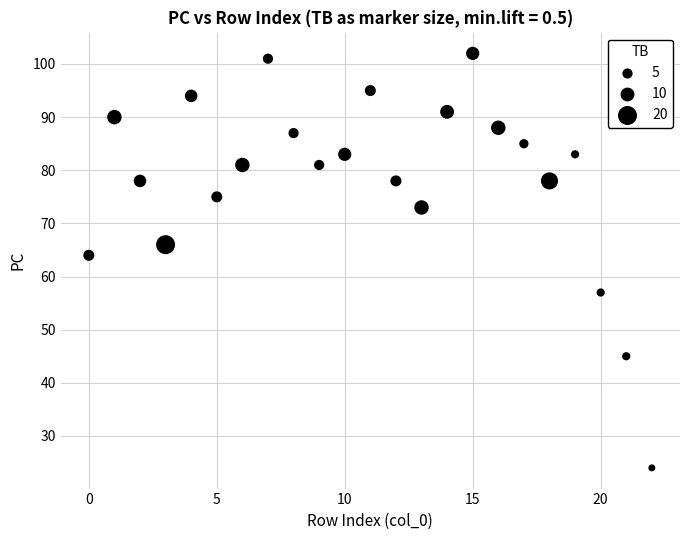

What Y value in the scatter plot is closest to 63?

64